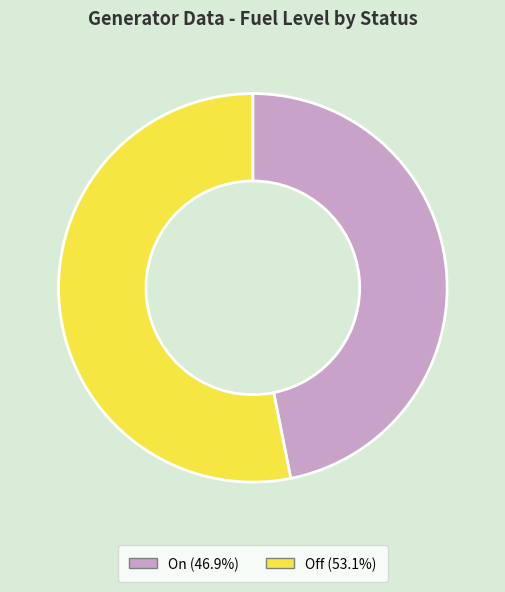

Approximately how many times larger is the value at Off compared to On?

1.1